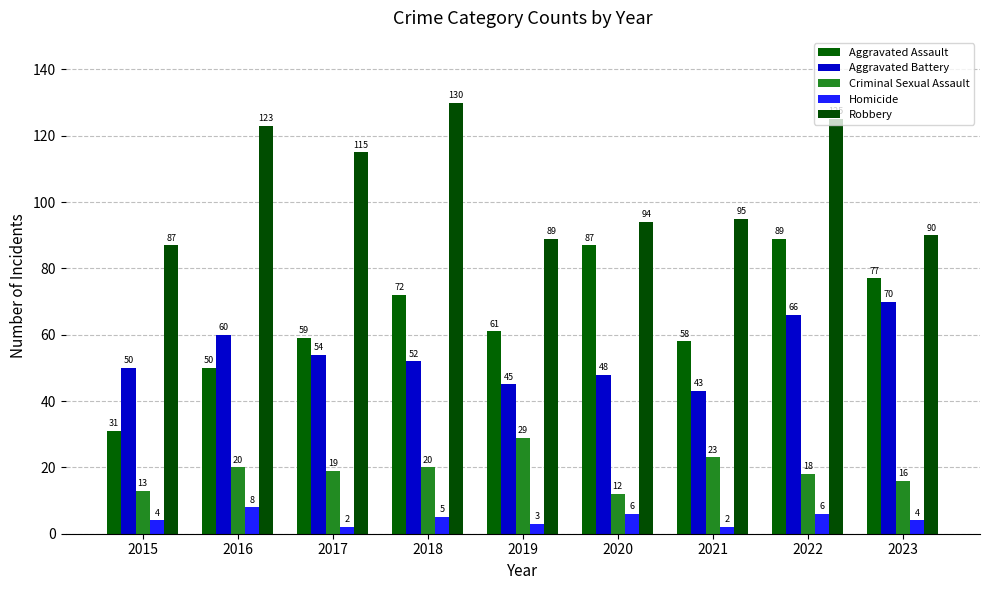

Are the bars horizontal?

No